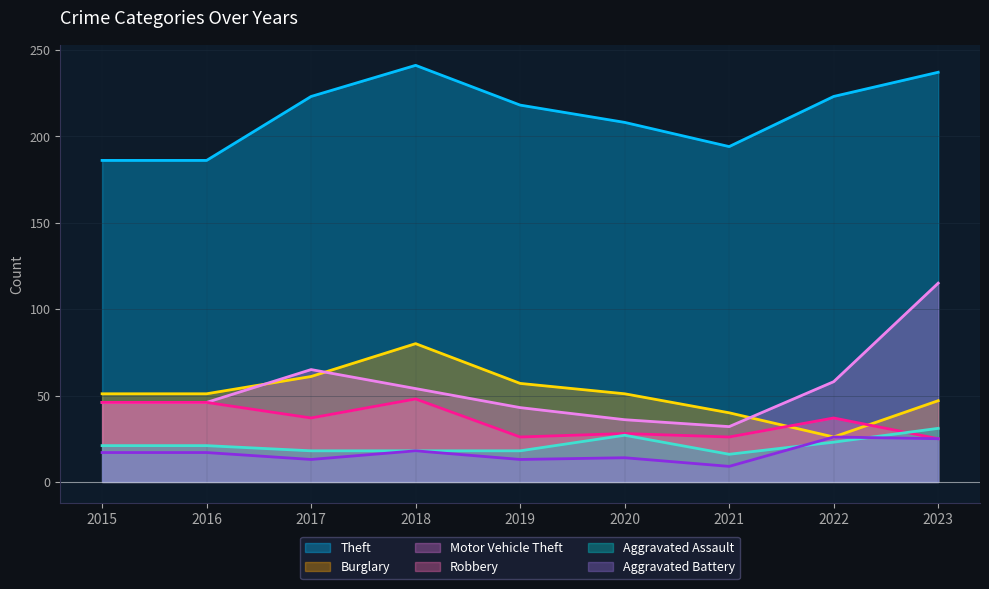

What is the value of the Theft point at the 9th from the left?

237